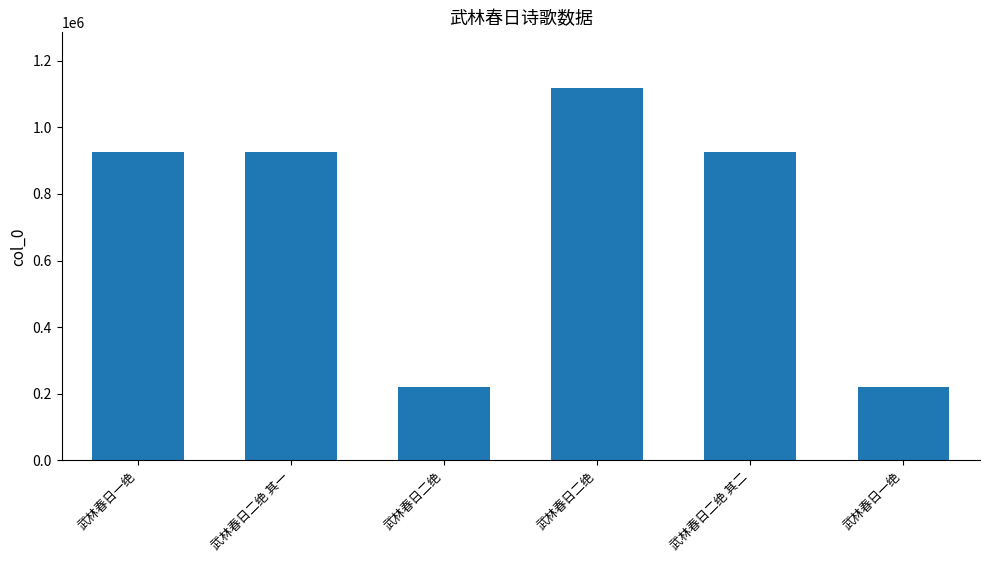

Rank the categories by value from lowest to highest.

武林春日二绝, 武林春日一绝, 武林春日二绝 其二, 武林春日二绝 其一, 武林春日一绝, 武林春日二绝